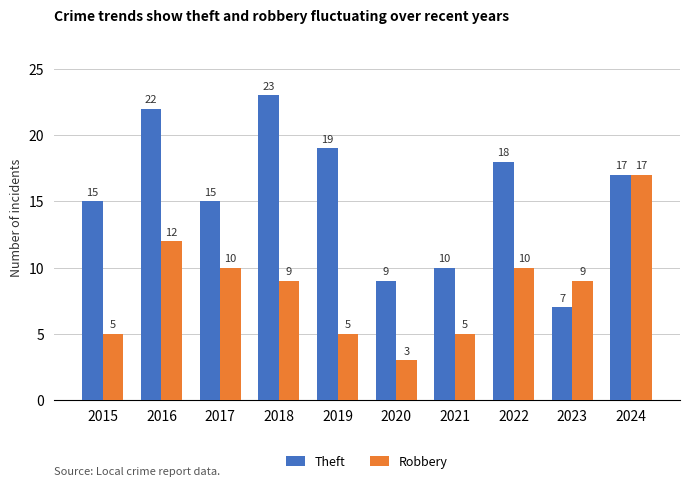

What value does the Theft series have at 2021?

10